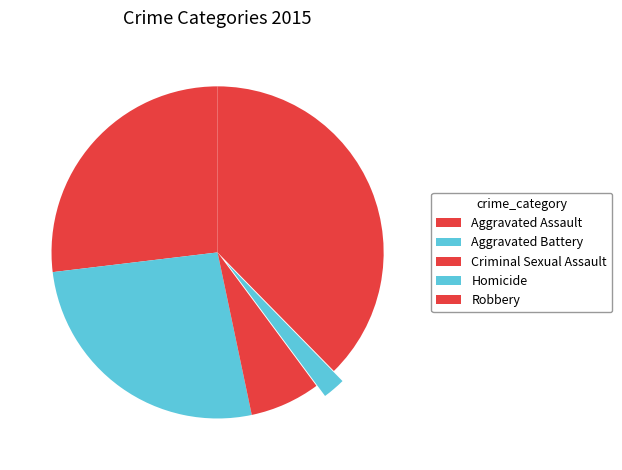

Does Criminal Sexual Assault account for over 50% of the chart?

No